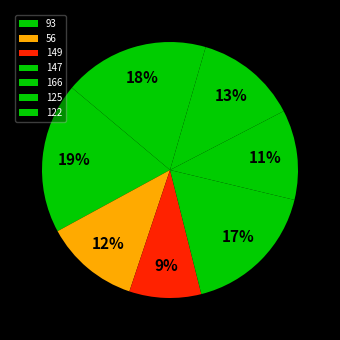

Count the number of slices in the pie.

7